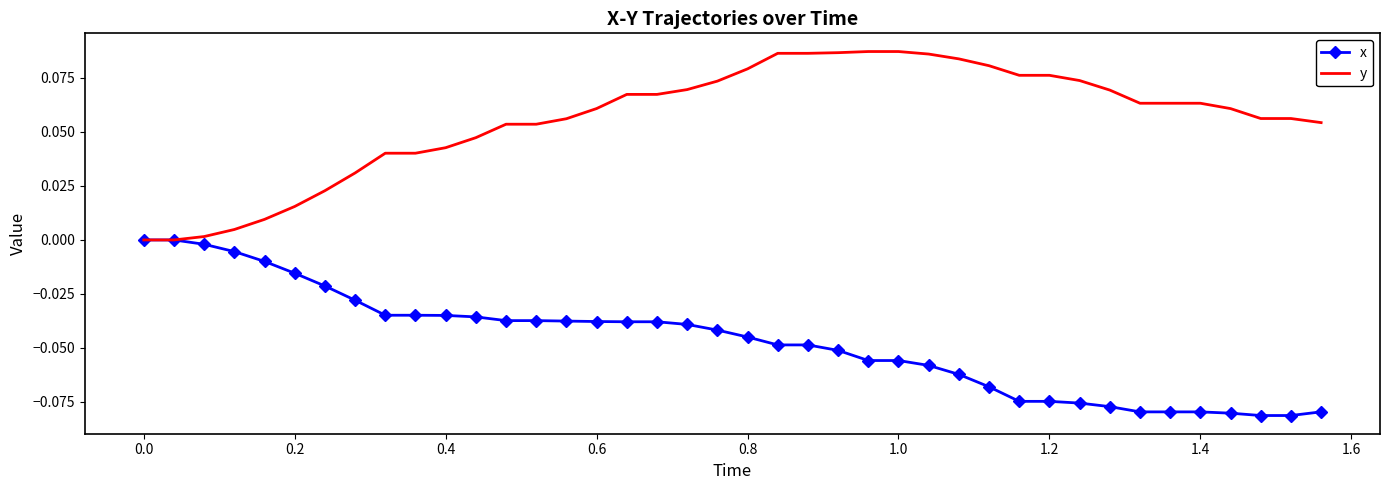

List the series in order of their peak value, lowest first.

x, y